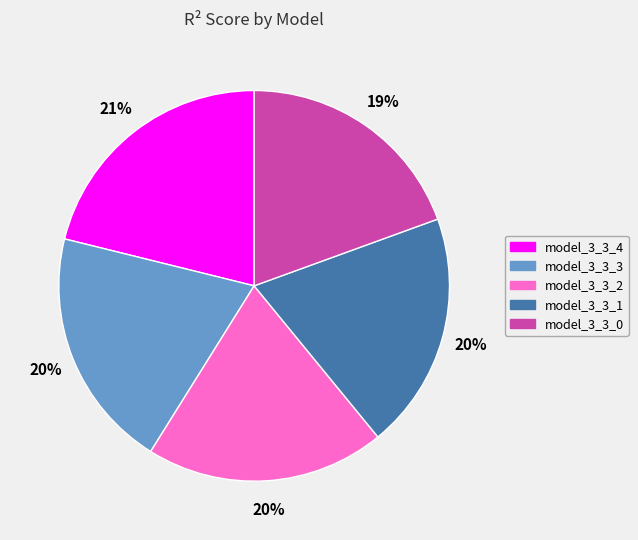

True or false: model_3_3_0 accounts for 14% of the total.

False